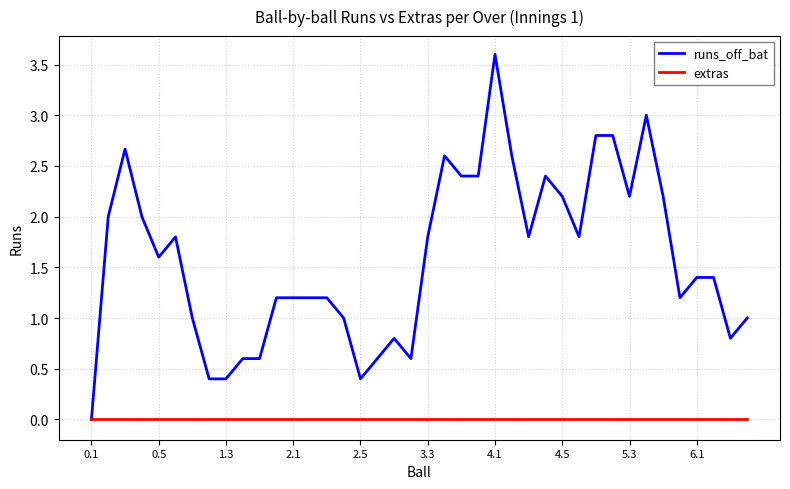

Does the chart have visible grid lines?

Yes